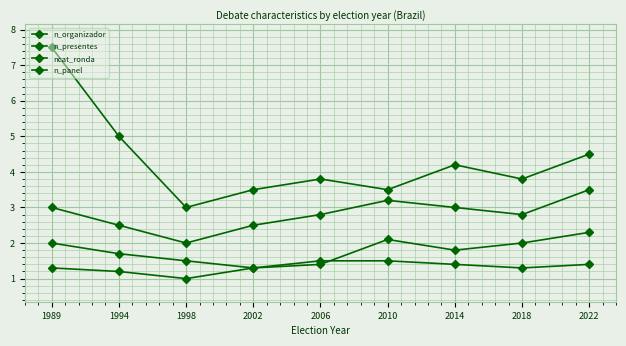

What is the total value across all series at 2006?

9.5